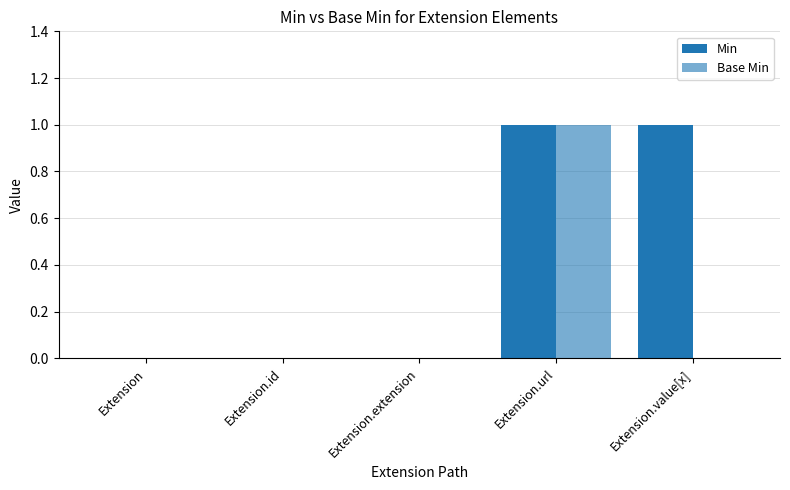

How many distinct data groups are displayed?

2